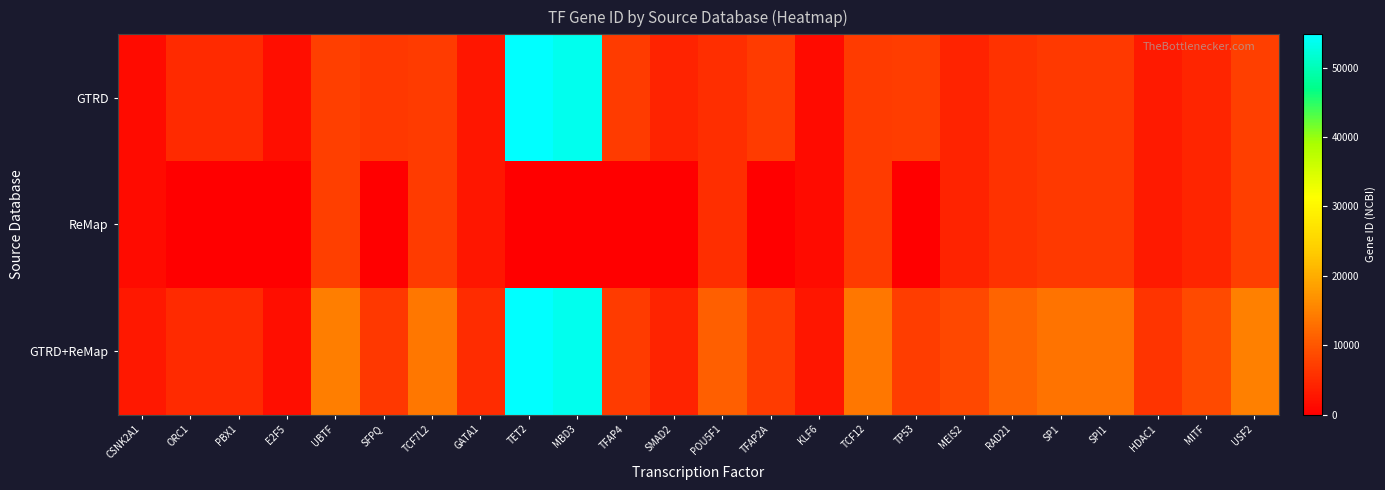

How many series are shown in this chart?

3